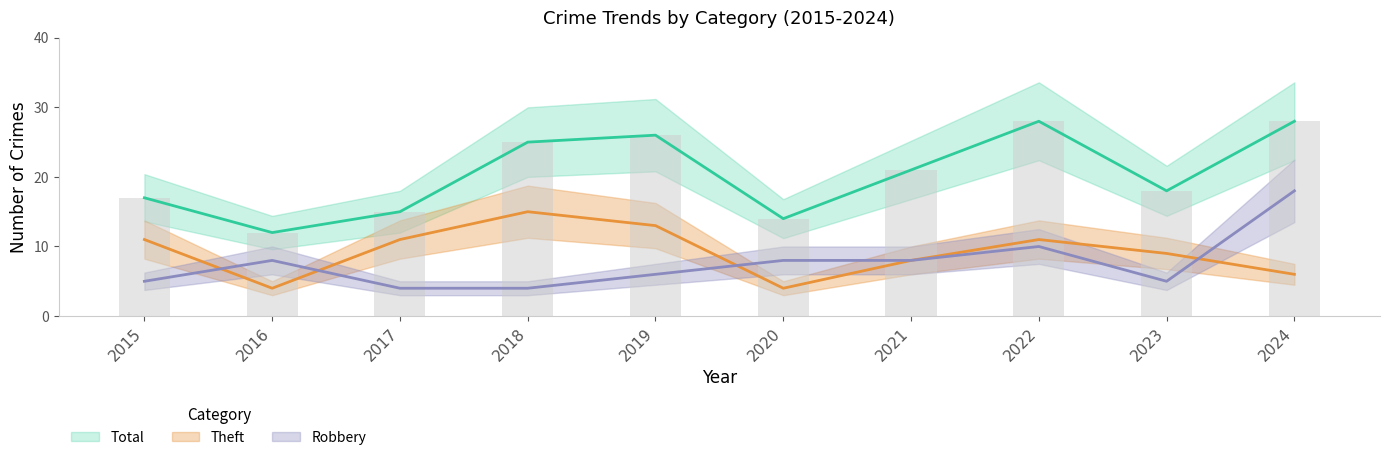

Reading right to left, what are all the values shown in this chart?

Robbery: 2024=18	2023=5	2022=10	2021=8	2020=8	2019=6	2018=4	2017=4	2016=8	2015=5
Theft: 2024=6	2023=9	2022=11	2021=8	2020=4	2019=13	2018=15	2017=11	2016=4	2015=11
Total: 2024=28	2023=18	2022=28	2021=21	2020=14	2019=26	2018=25	2017=15	2016=12	2015=17